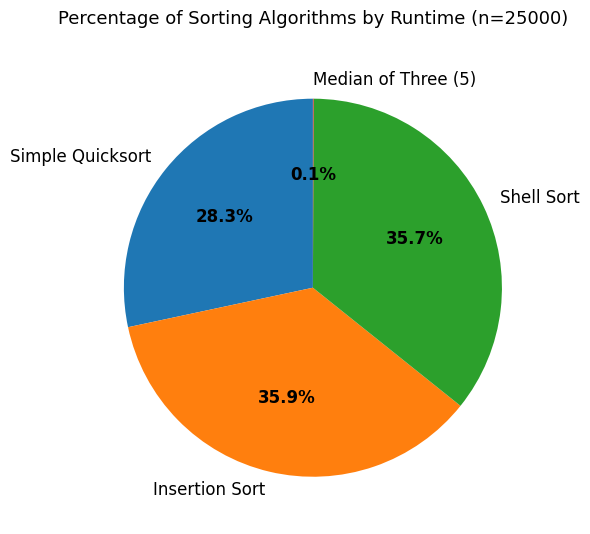

Does Simple Quicksort account for over 50% of the chart?

No